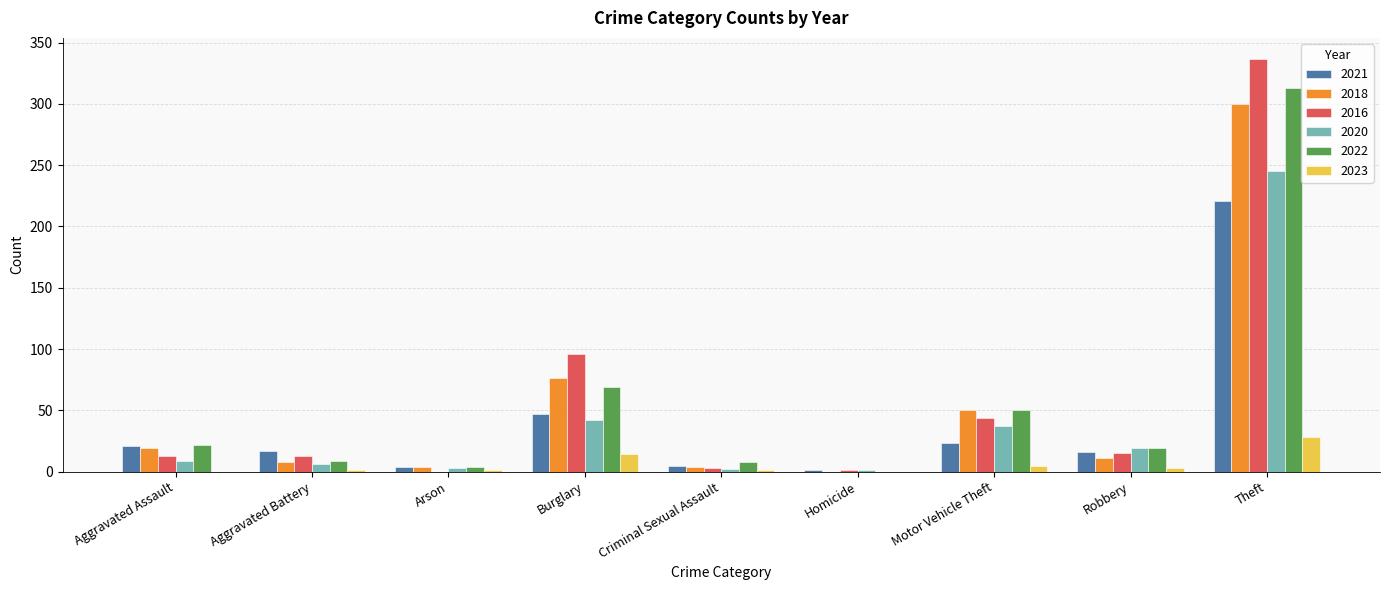

What is the sum of the 2023 values at Homicide and Motor Vehicle Theft?

5